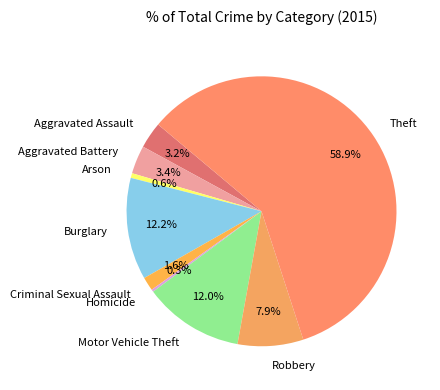

To the nearest percent, what portion does Robbery represent?

8%